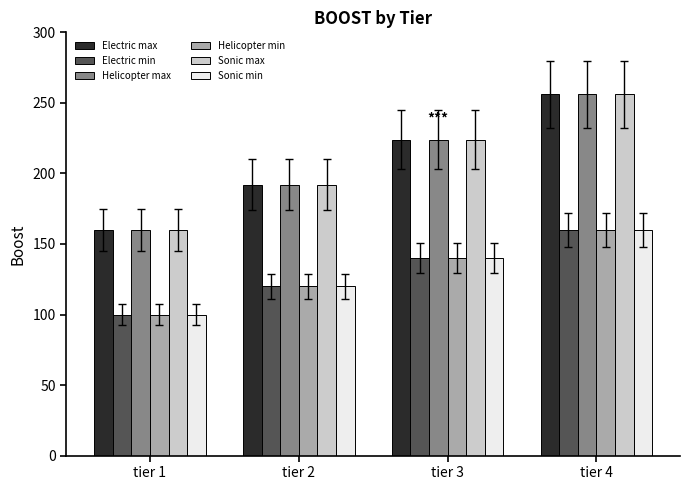

How many distinct data groups are displayed?

6